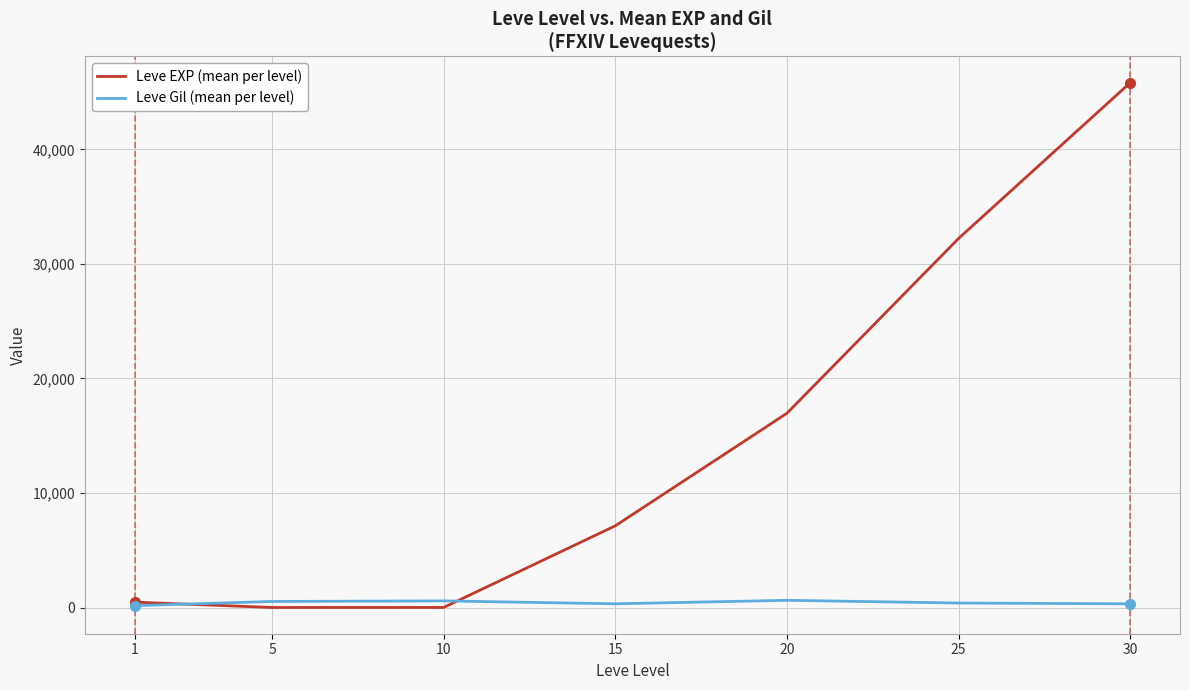

What is the sum of the Leve Gil (mean per level) values at 1 and 20?

791.8